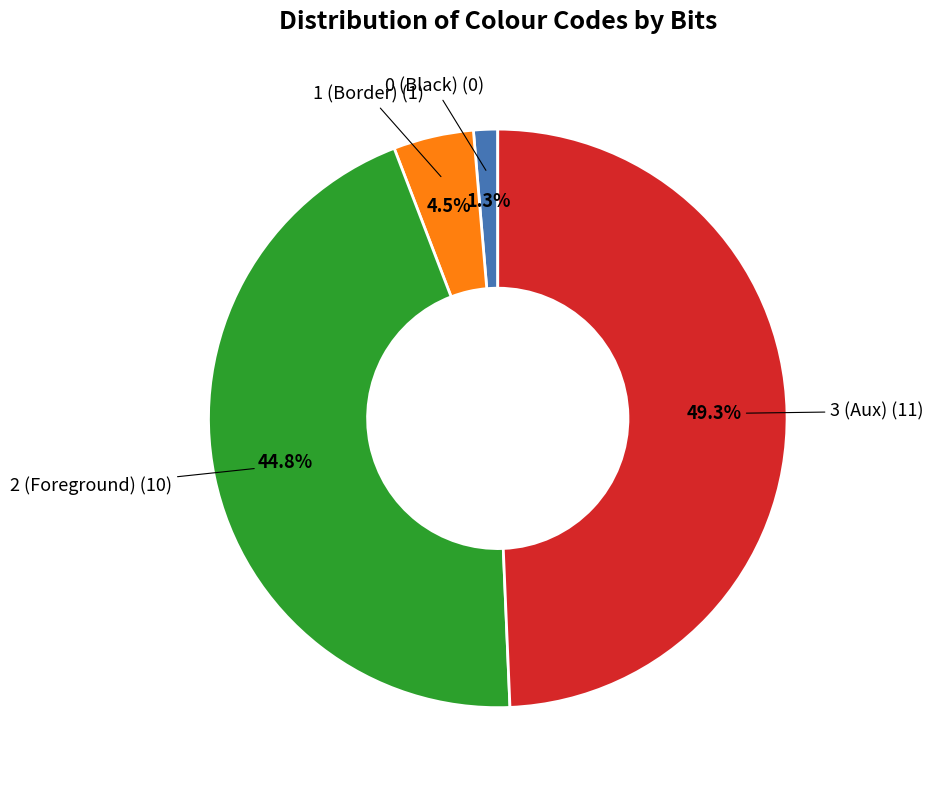

Between 0 (Black) and 3 (Aux), which is larger?

3 (Aux)